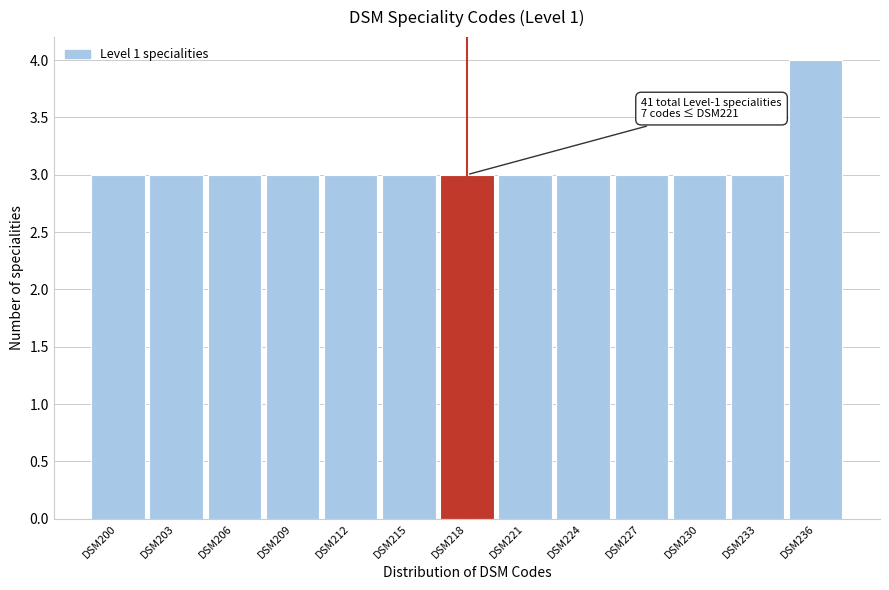

Reading left to right, extract all data points from this chart.

DSM200=3	DSM203=3	DSM206=3	DSM209=3	DSM212=3	DSM215=3	DSM218=3	DSM221=3	DSM224=3	DSM227=3	DSM230=3	DSM233=3	DSM236=4